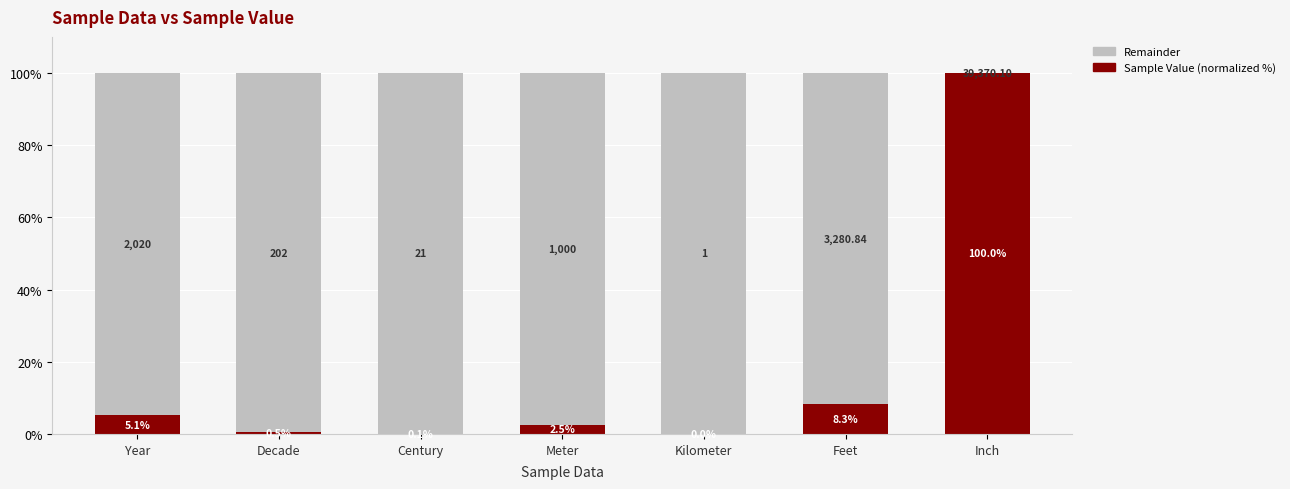

What is the total value across all series at Meter?

100.0